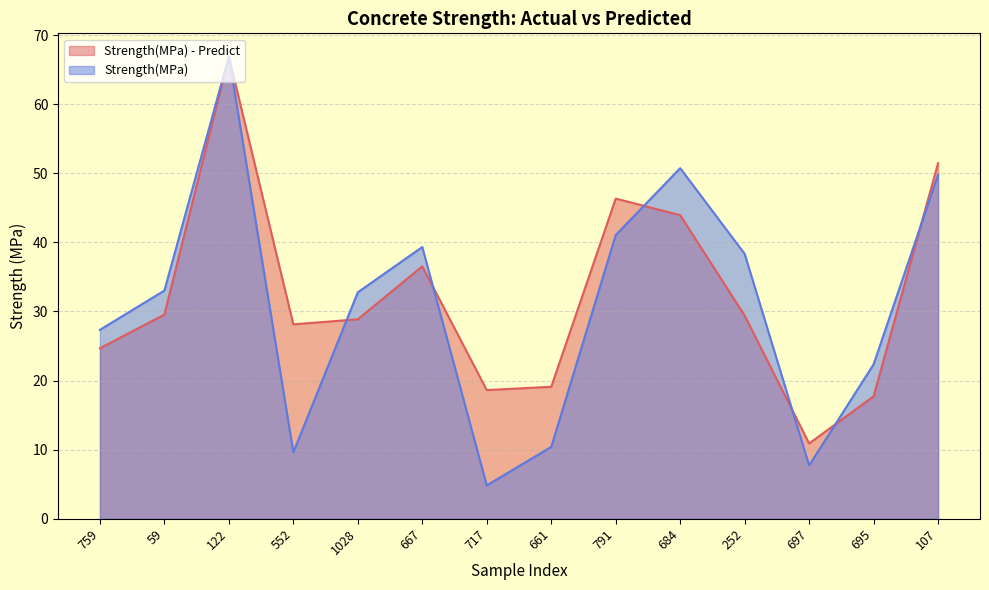

Between which two adjacent categories do Strength(MPa) and Strength(MPa) - Predict first intersect?

122 and 552